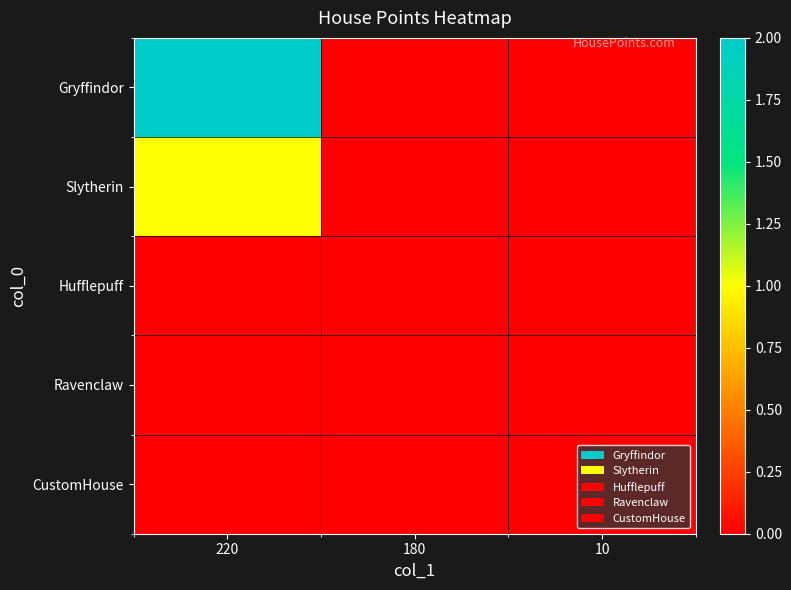

Between 10 and 180, which is larger?

10